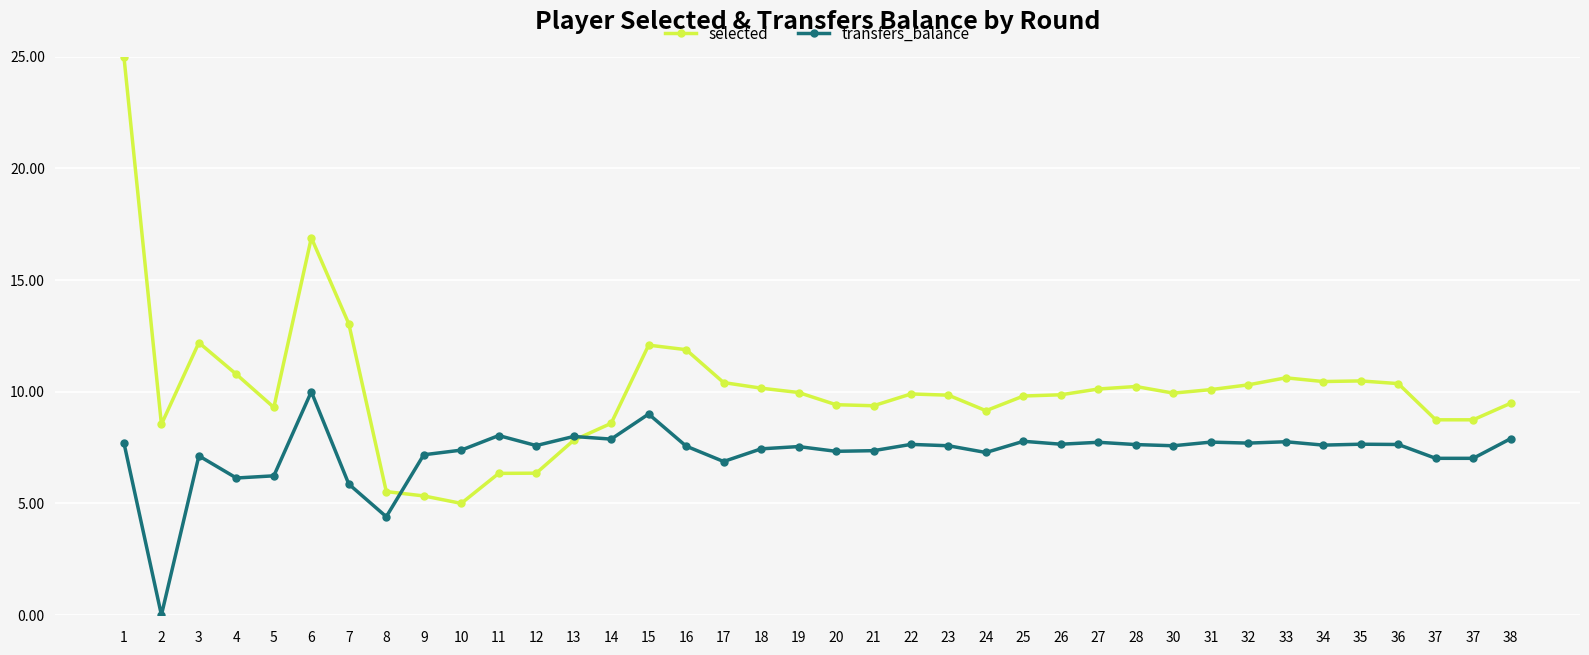

Reading right to left, list all the values displayed in this chart.

selected: 38=9.5	37=8.7	37=8.7	36=10.4	35=10.5	34=10.5	33=10.6	32=10.3	31=10.1	30=9.9	28=10.2	27=10.1	26=9.9	25=9.8	24=9.2	23=9.8	22=9.9	21=9.4	20=9.4	19=10.0	18=10.2	17=10.4	16=11.9	15=12.1	14=8.6	13=7.8	12=6.4	11=6.3	10=5.0	9=5.3	8=5.5	7=13.0	6=16.9	5=9.3	4=10.8	3=12.2	2=8.5	1=25.0
transfers_balance: 38=7.9	37=7.0	37=7.0	36=7.6	35=7.6	34=7.6	33=7.8	32=7.7	31=7.7	30=7.6	28=7.6	27=7.7	26=7.6	25=7.8	24=7.3	23=7.6	22=7.6	21=7.4	20=7.3	19=7.5	18=7.4	17=6.9	16=7.6	15=9.0	14=7.9	13=8.0	12=7.6	11=8.0	10=7.4	9=7.2	8=4.4	7=5.9	6=10.0	5=6.2	4=6.1	3=7.1	2=0.0	1=7.7